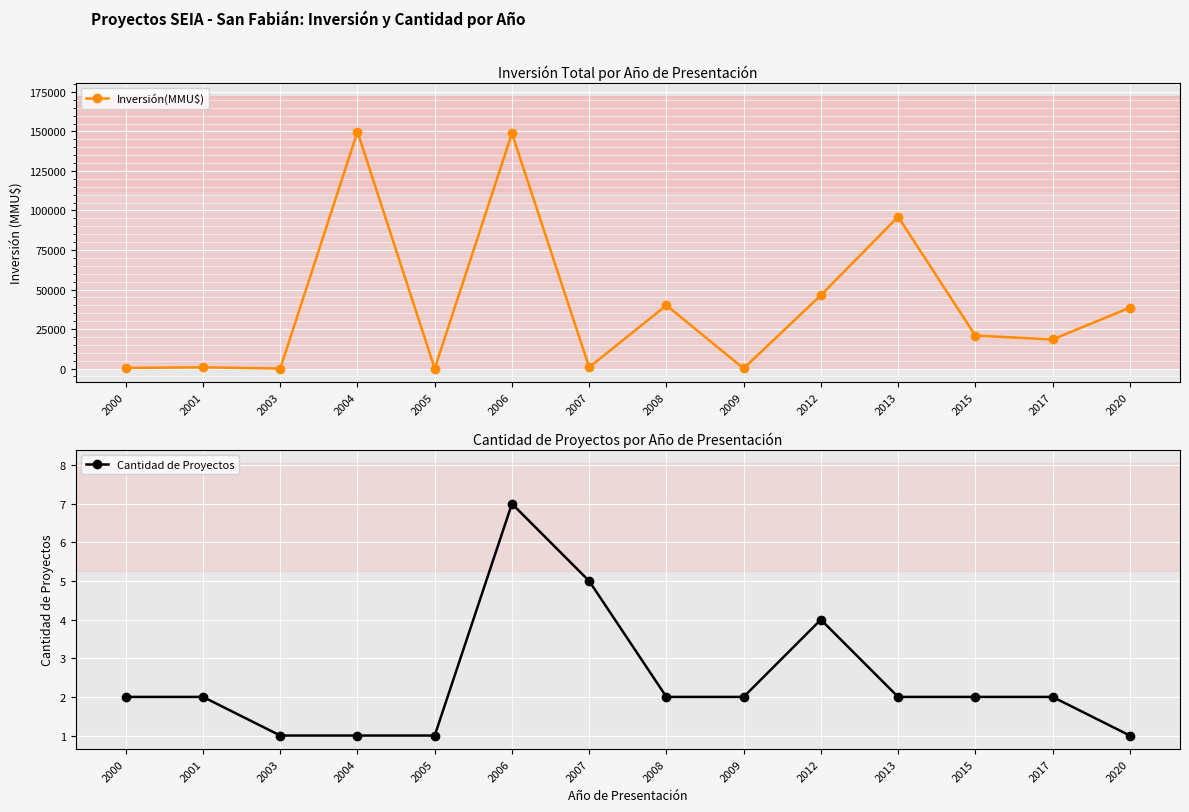

What is the difference between the maximum and second lowest values in the Inversión(MMU$) series?

149783